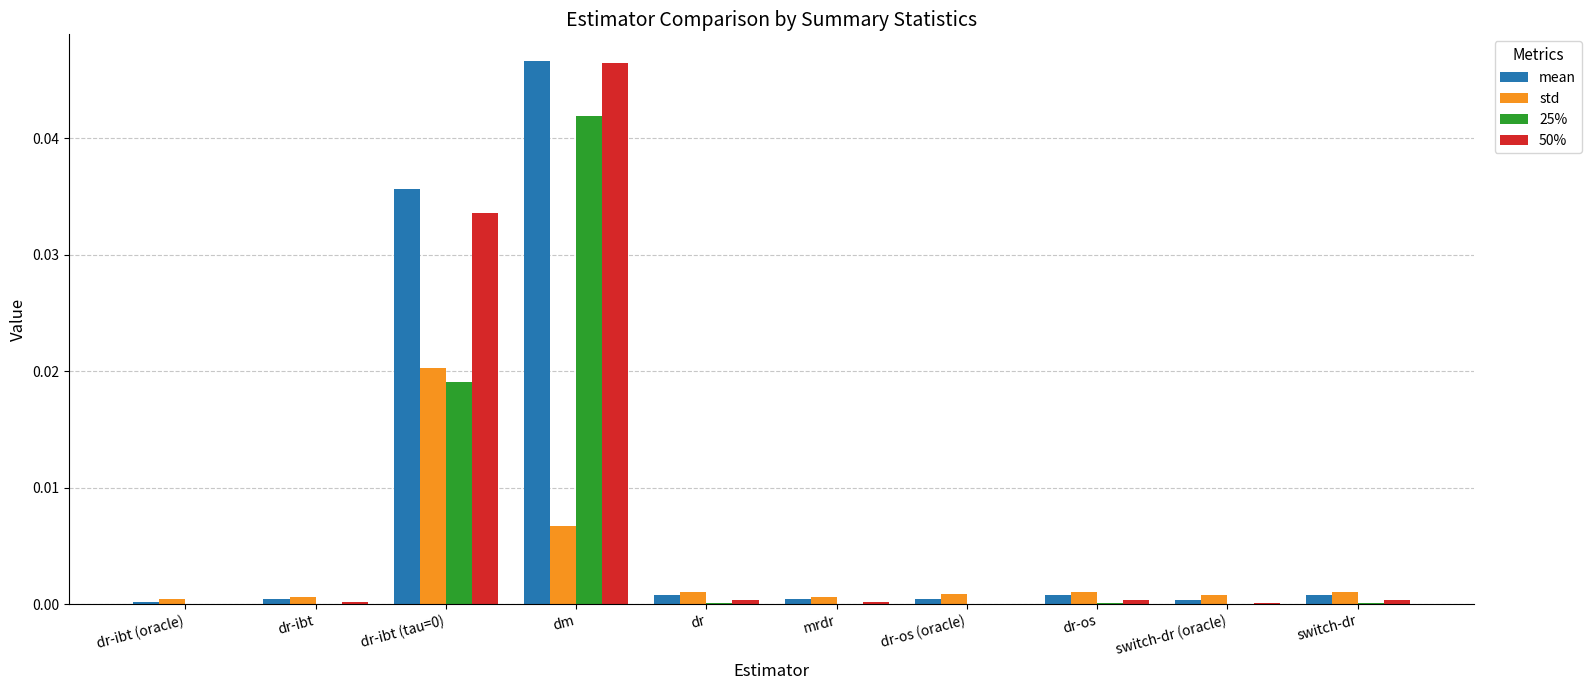

Which series has the largest range (max minus min)?

50%